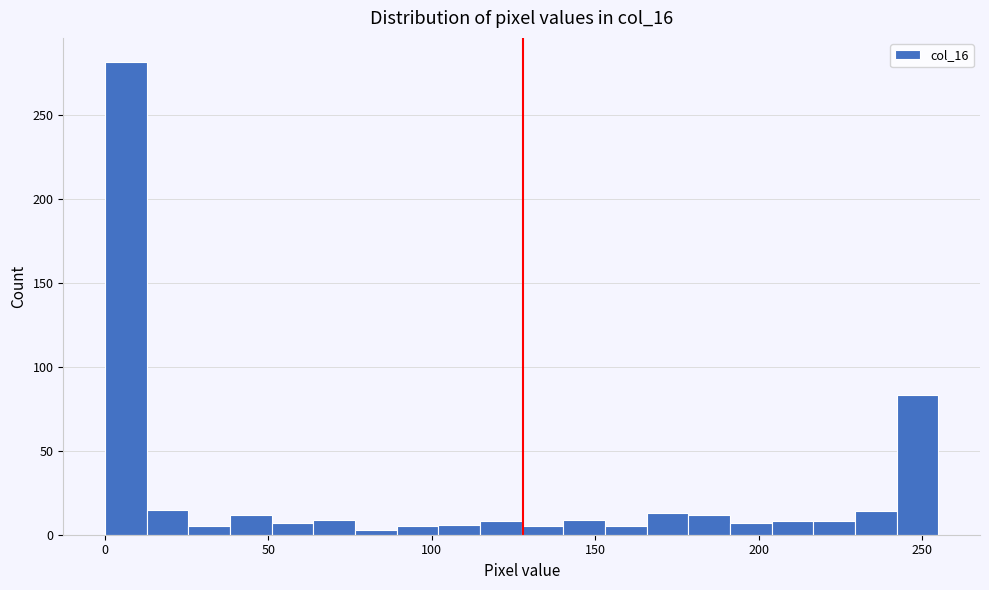

Read against the x-axis, roughly where is the centre of the tallest bar?

5